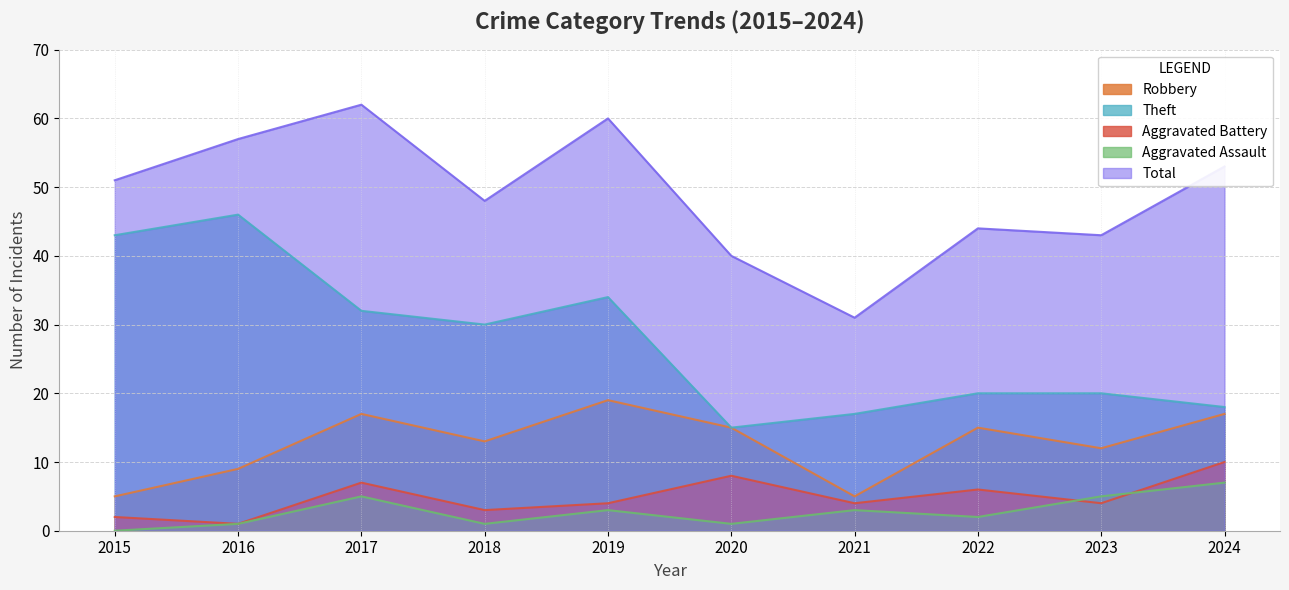

At 2017, list the series in order from smallest to largest.

Aggravated Assault, Aggravated Battery, Robbery, Theft, Total